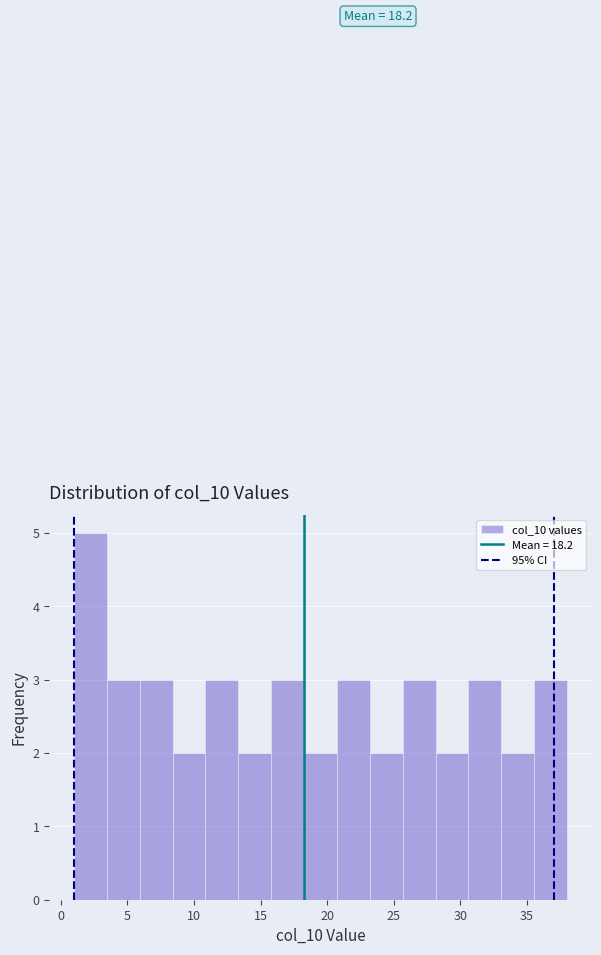

Which range on the x-axis has the tallest bar?

1.0 to 3.5